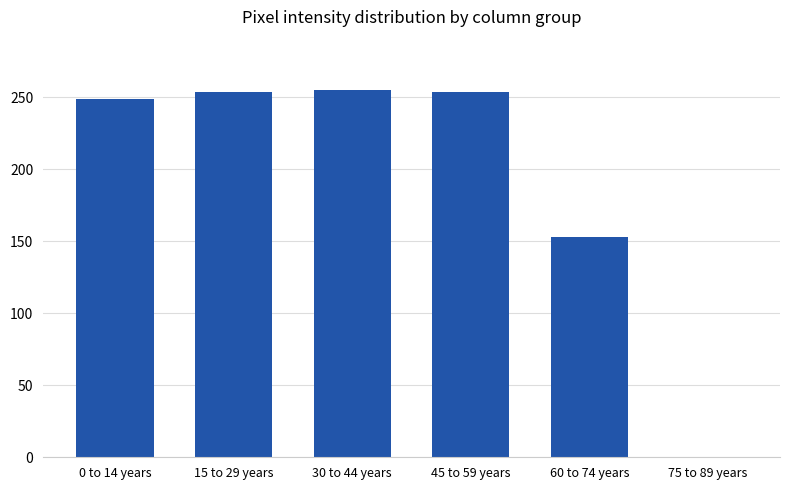

At which label is the value closest to 127?

60 to 74 years